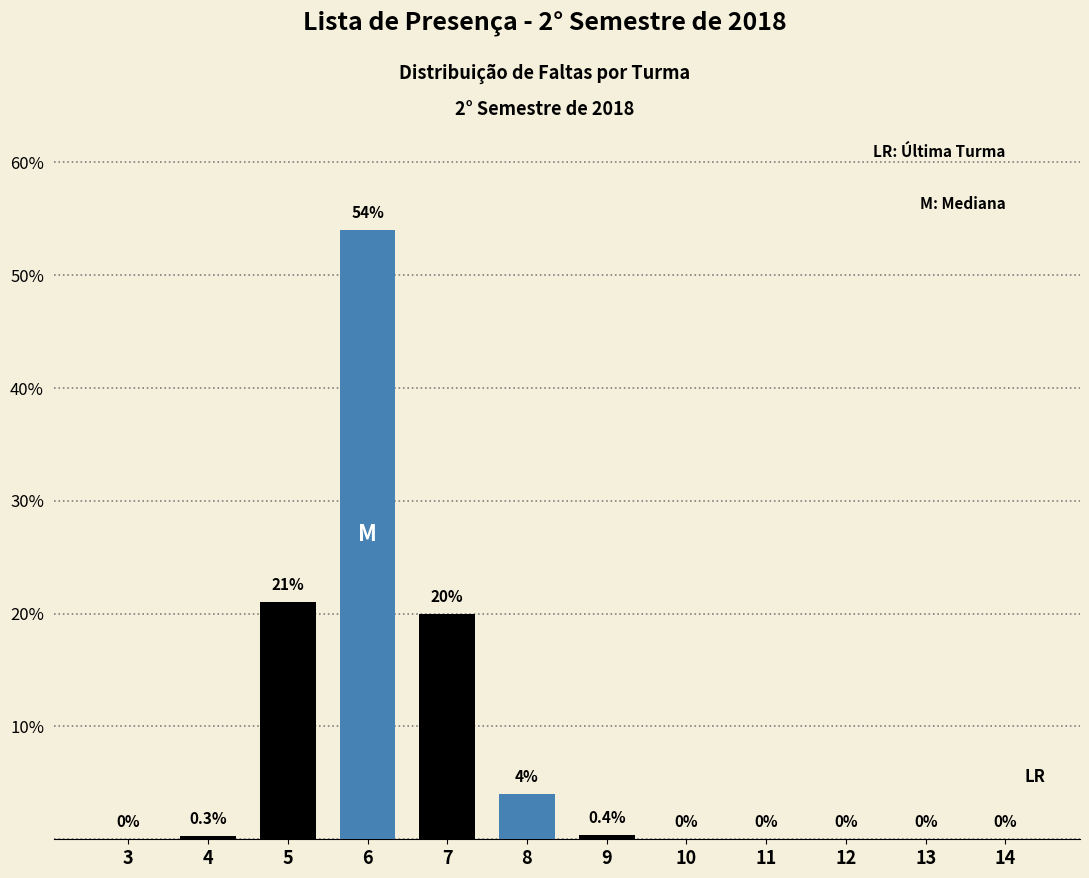

Reading right to left, what are all the values shown in this chart?

14=0.0	13=0.0	12=0.0	11=0.0	10=0.0	9=0.4	8=4.0	7=20.0	6=54.0	5=21.0	4=0.3	3=0.0